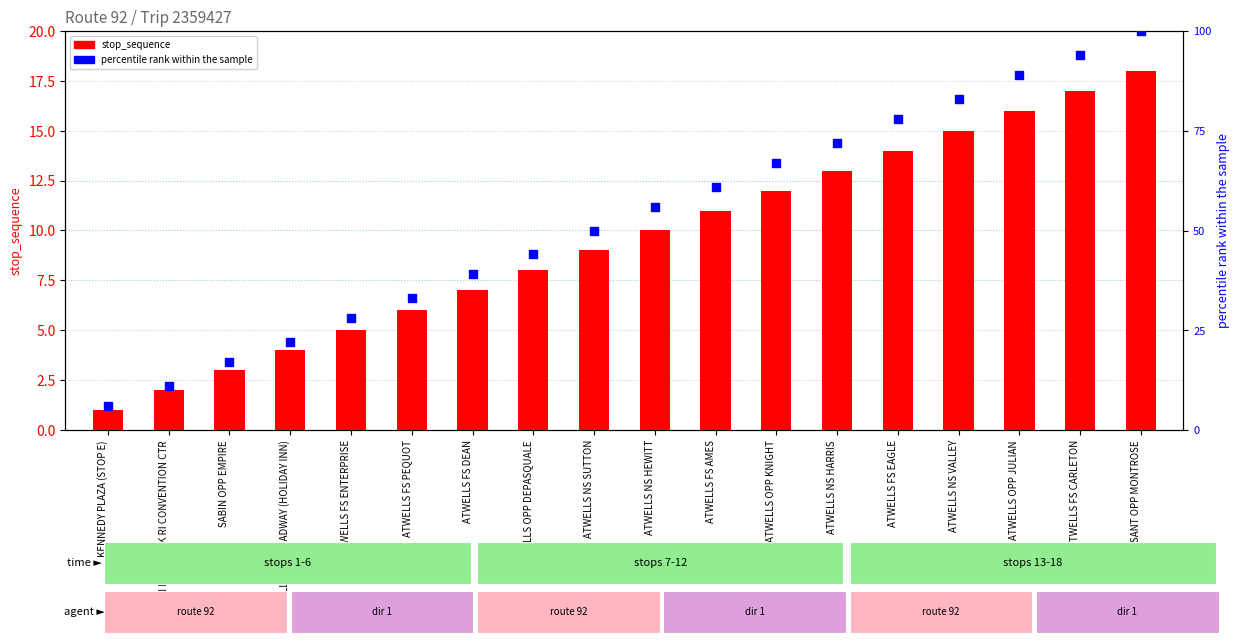

Is the value of stop_sequence at ATWELLS FS EAGLE greater than the value of percentile rank within the sample at ATWELLS FS BROADWAY (HOLIDAY INN)?

No